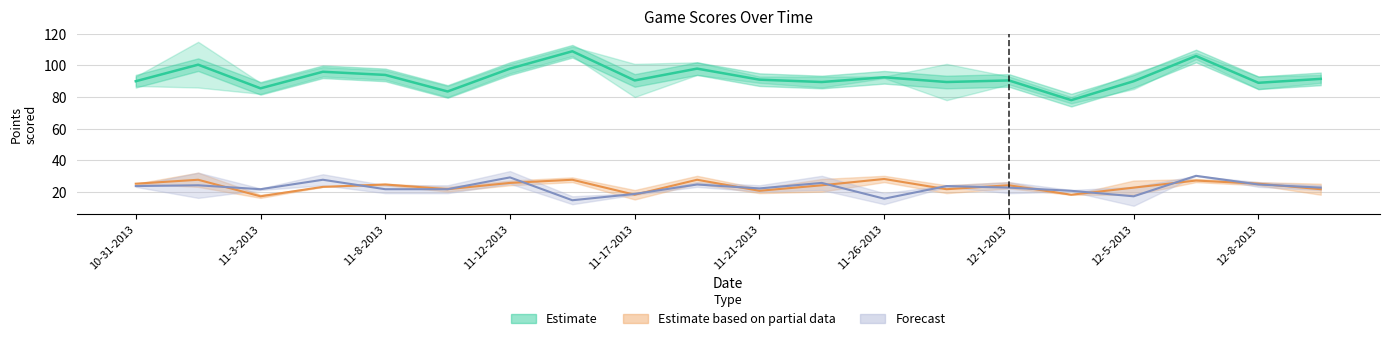

What is the greatest value displayed?

115